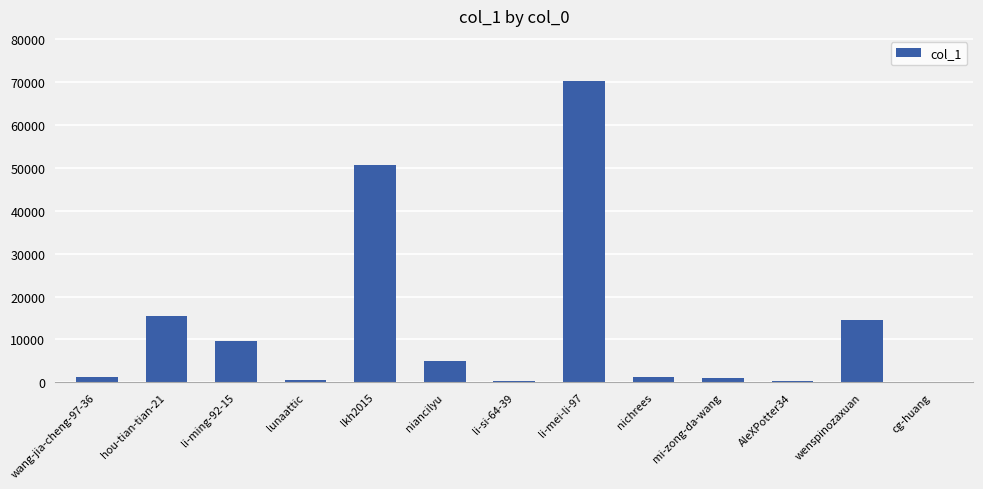

At which label is the value closest to 35109?

lkh2015